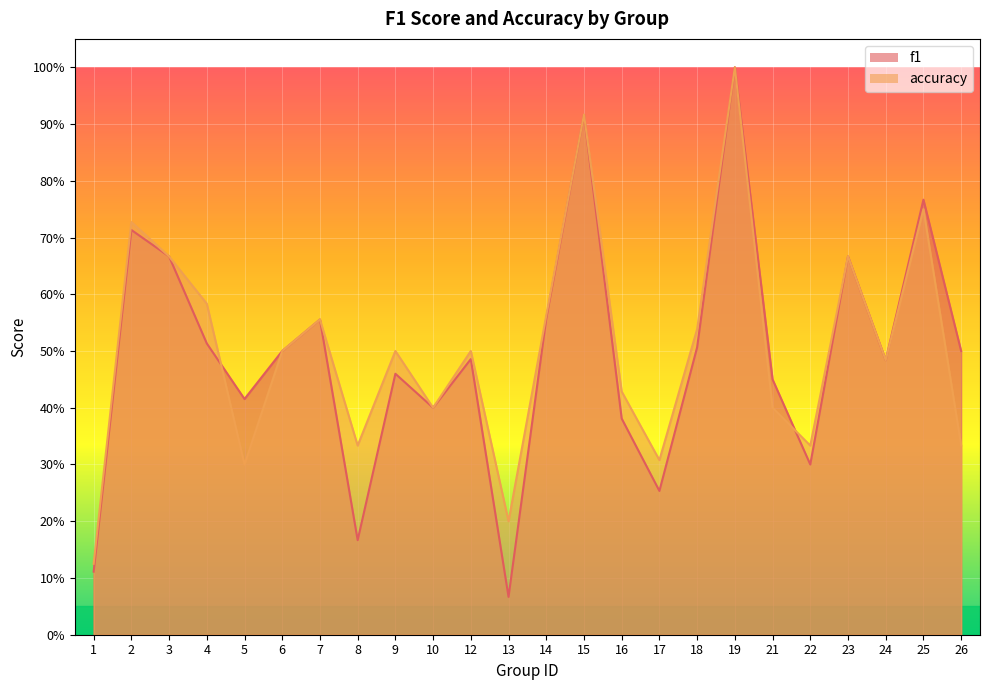

List the series in order of their overall mean, lowest first.

f1, accuracy